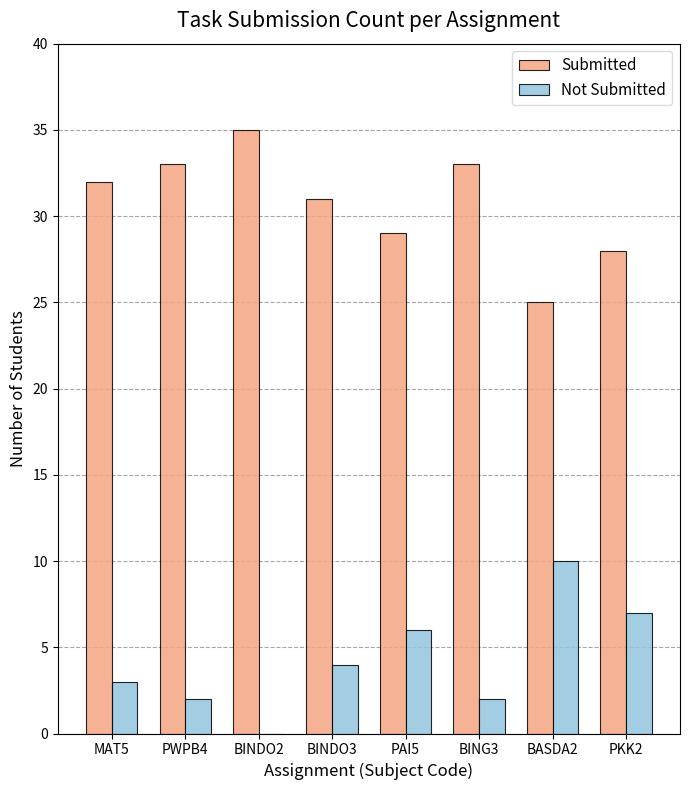

Which series has the largest total across all categories?

Submitted